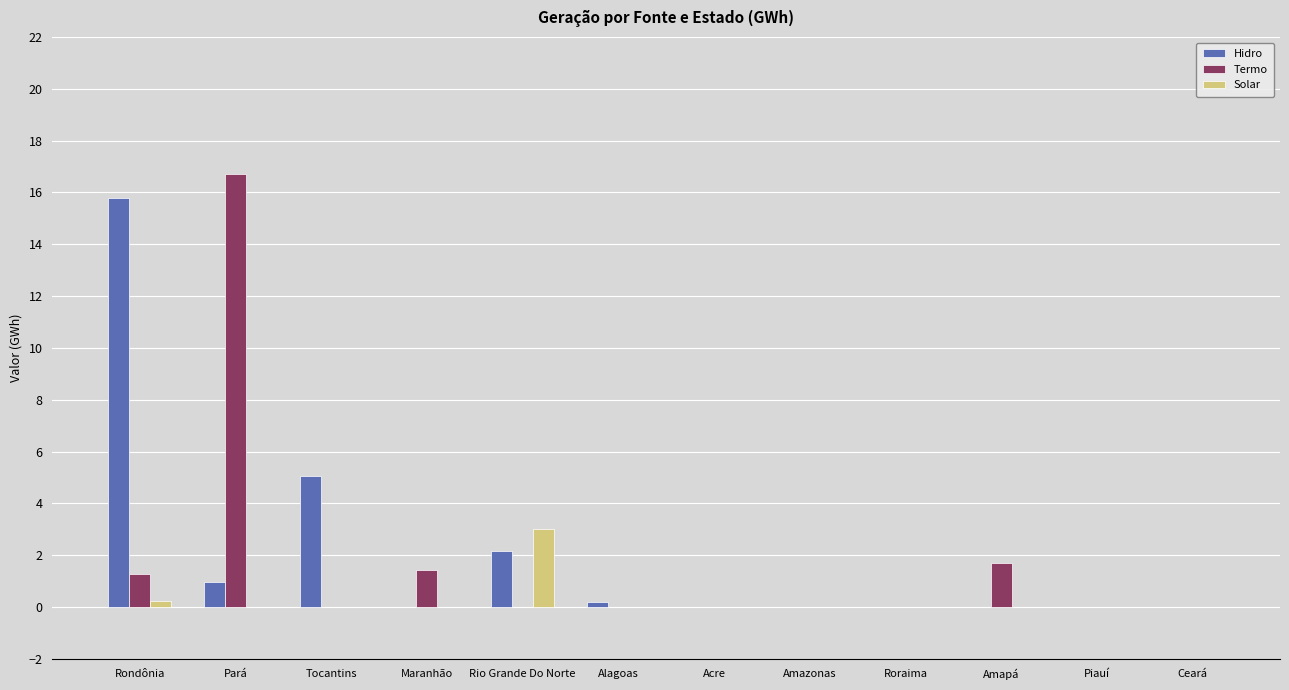

Which series has the largest total across all categories?

Hidro